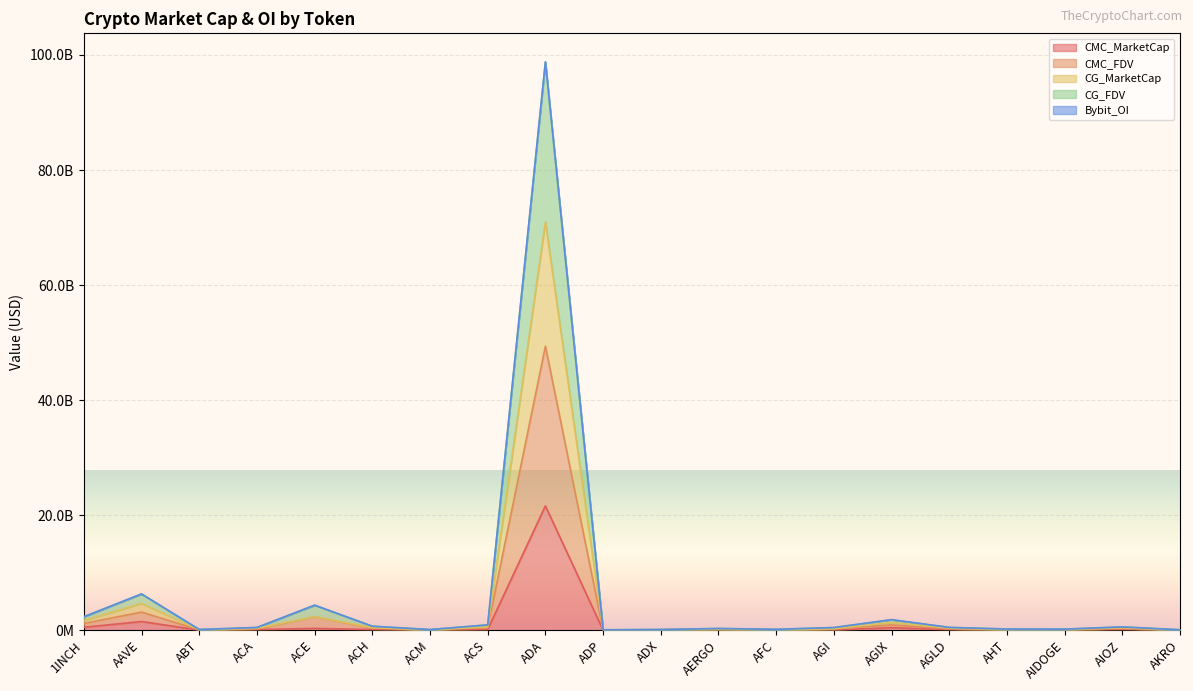

At which label does CMC_MarketCap reach its peak?

ADA